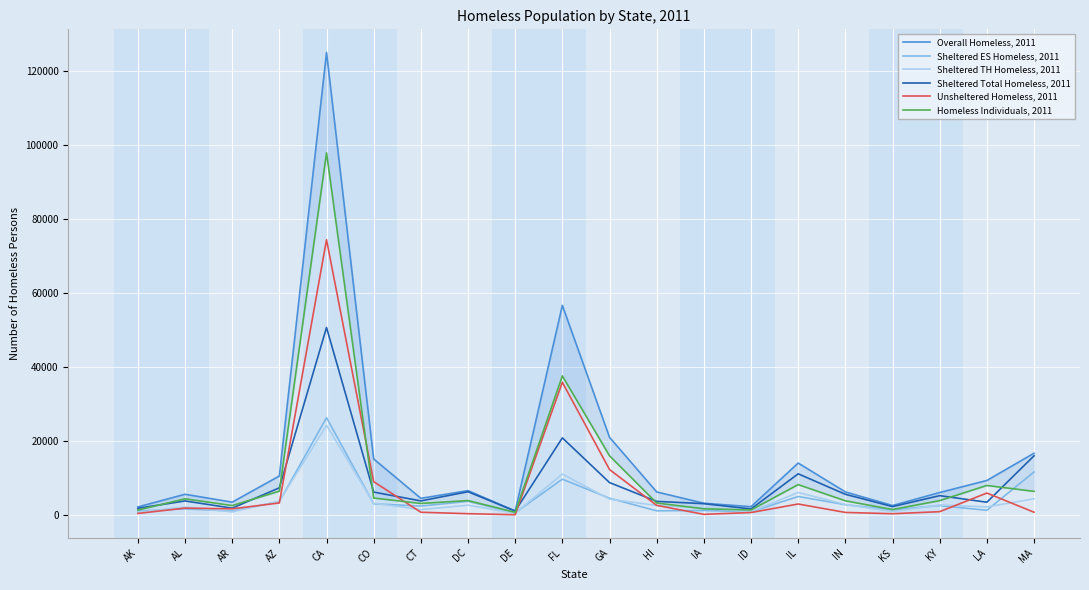

Reading left to right, what are all the values shown in this chart?

Overall Homeless, 2011: AK=2128	AL=5558	AR=3424	AZ=10504	CA=125128	CO=15116	CT=4456	DC=6546	DE=1035	FL=56687	GA=20975	HI=6188	IA=3134	ID=2199	IL=14009	IN=6196	KS=2511	KY=6034	LA=9291	MA=16664
Sheltered ES Homeless, 2011: AK=1035	AL=1615	AR=1018	AZ=3571	CA=26282	CO=2979	CT=2358	DC=3641	DE=549	FL=9641	GA=4483	HI=1076	IA=1179	ID=797	IL=4957	IN=2734	KS=1348	KY=2496	LA=1223	MA=11589
Sheltered TH Homeless, 2011: AK=725	AL=2100	AR=784	AZ=3691	CA=24220	CO=3142	CT=1403	DC=2600	DE=454	FL=11032	GA=4240	HI=2531	IA=1834	ID=788	IL=6040	IN=2795	KS=860	KY=2675	LA=2133	MA=4333
Sheltered Total Homeless, 2011: AK=1760	AL=3749	AR=1802	AZ=7302	CA=50691	CO=6146	CT=3761	DC=6241	DE=1013	FL=20824	GA=8723	HI=3632	IA=3013	ID=1585	IL=11089	IN=5550	KS=2222	KY=5183	LA=3405	MA=15961
Unsheltered Homeless, 2011: AK=368	AL=1809	AR=1622	AZ=3202	CA=74437	CO=8970	CT=695	DC=305	DE=22	FL=35863	GA=12252	HI=2556	IA=121	ID=614	IL=2920	IN=646	KS=289	KY=851	LA=5886	MA=703
Homeless Individuals, 2011: AK=1286	AL=4325	AR=2505	AZ=6403	CA=97964	CO=4546	CT=3071	DC=3858	DE=663	FL=37584	GA=15975	HI=3195	IA=1628	ID=1310	IL=8173	IN=3789	KS=1425	KY=3842	LA=7941	MA=6344